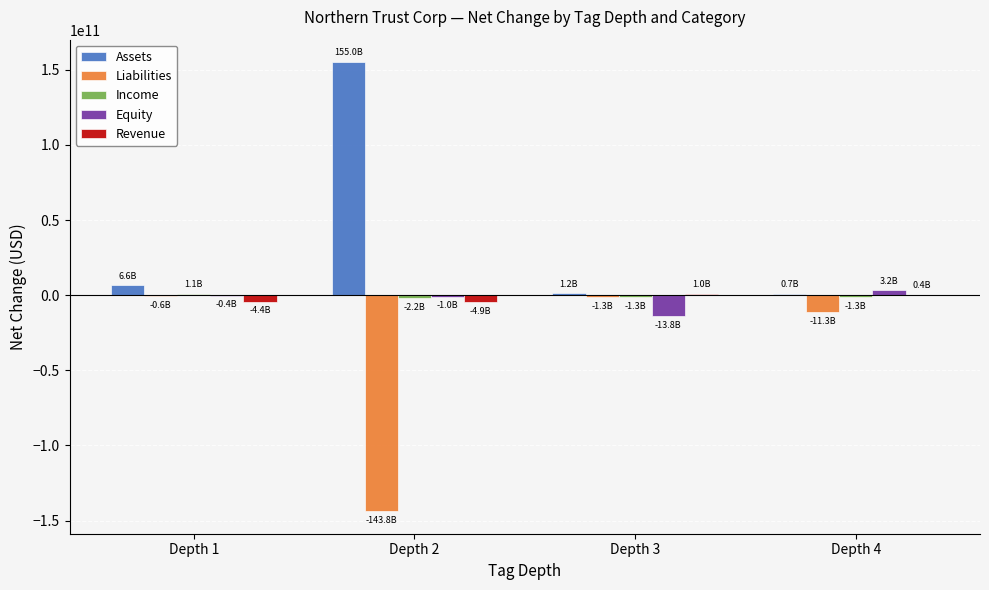

Is the value of Revenue at Depth 1 greater than the value of Liabilities at Depth 2?

Yes